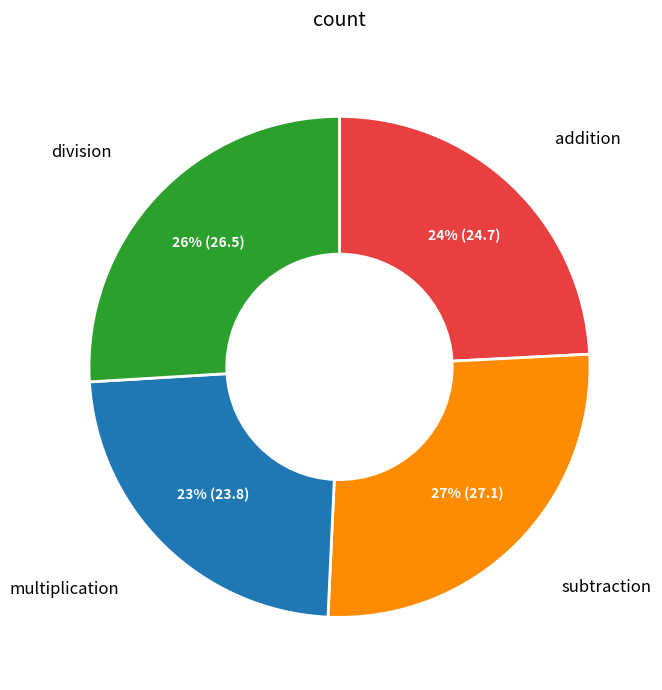

Is division the majority of the pie?

No